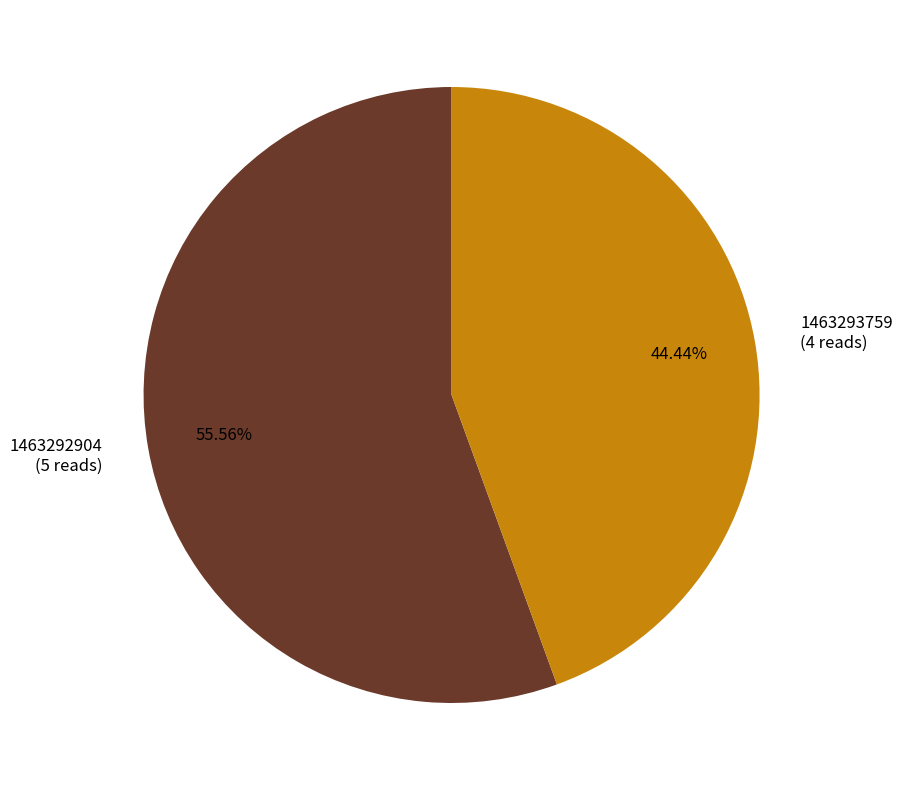

Between 1463293759 and 1463292904, which is larger?

1463292904